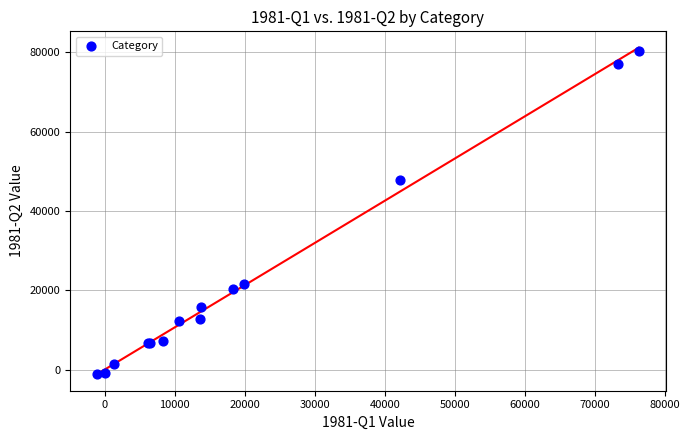

What Y value in the scatter plot is closest to 39526?

47703.2